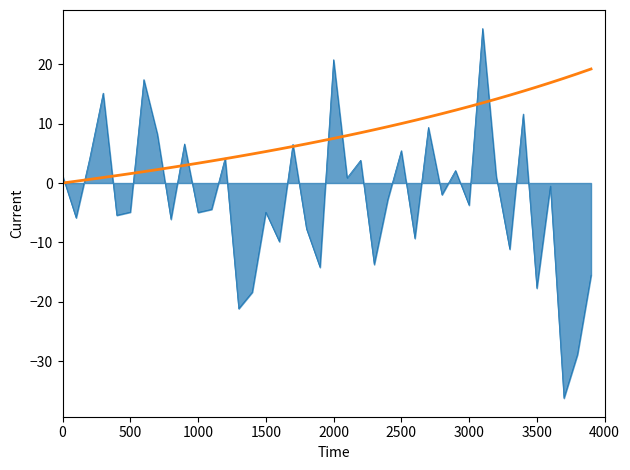

What is the minimum value shown in the chart?

-36.2